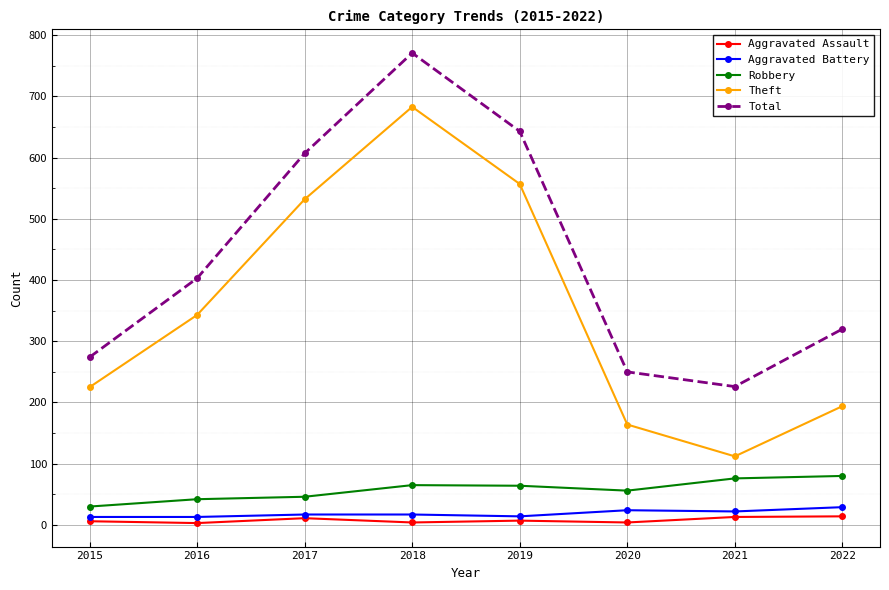

In Total, how many points are lower than both neighbors (excluding endpoints)?

1